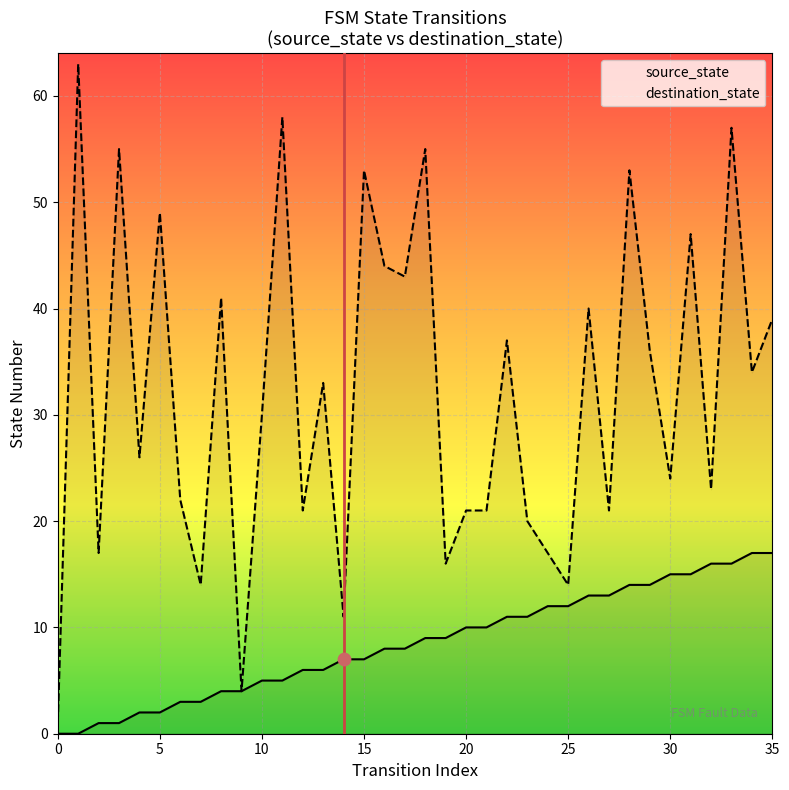

At how many categories does at least one series exceed 46?

9